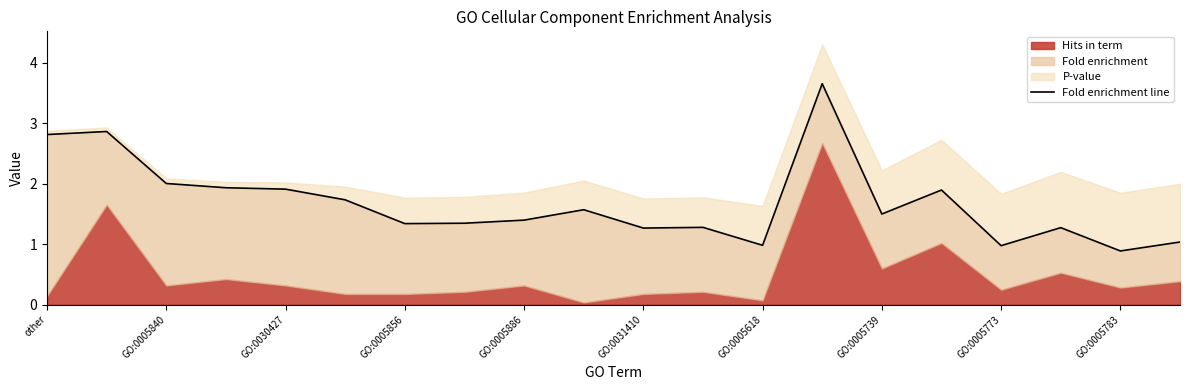

At which label does the data first exceed 1?

other